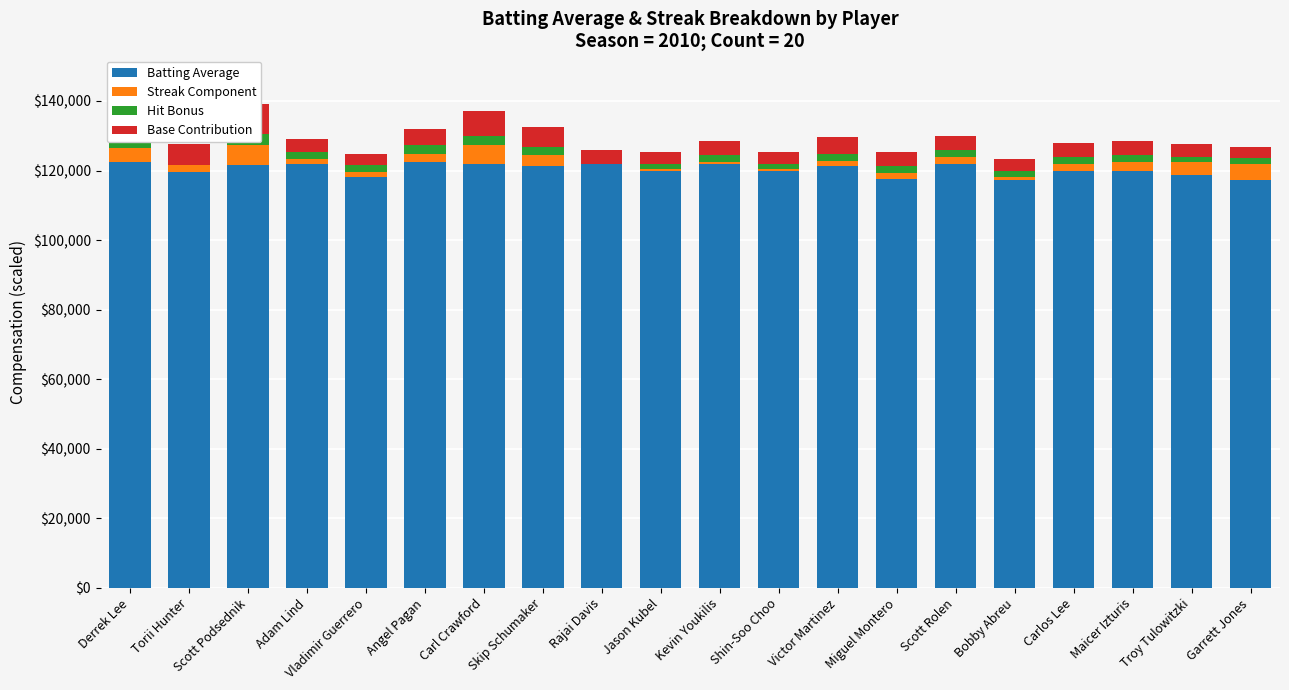

Between Adam Lind and Skip Schumaker, which is larger?

Adam Lind